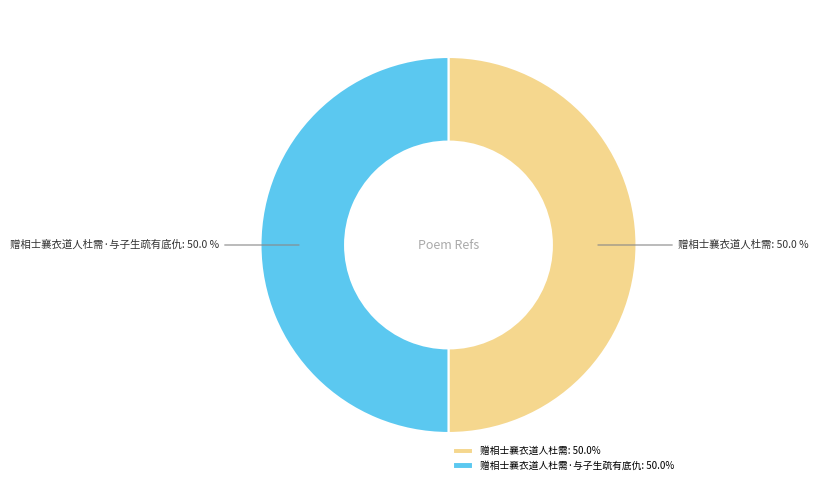

How many slices are in this pie chart?

2